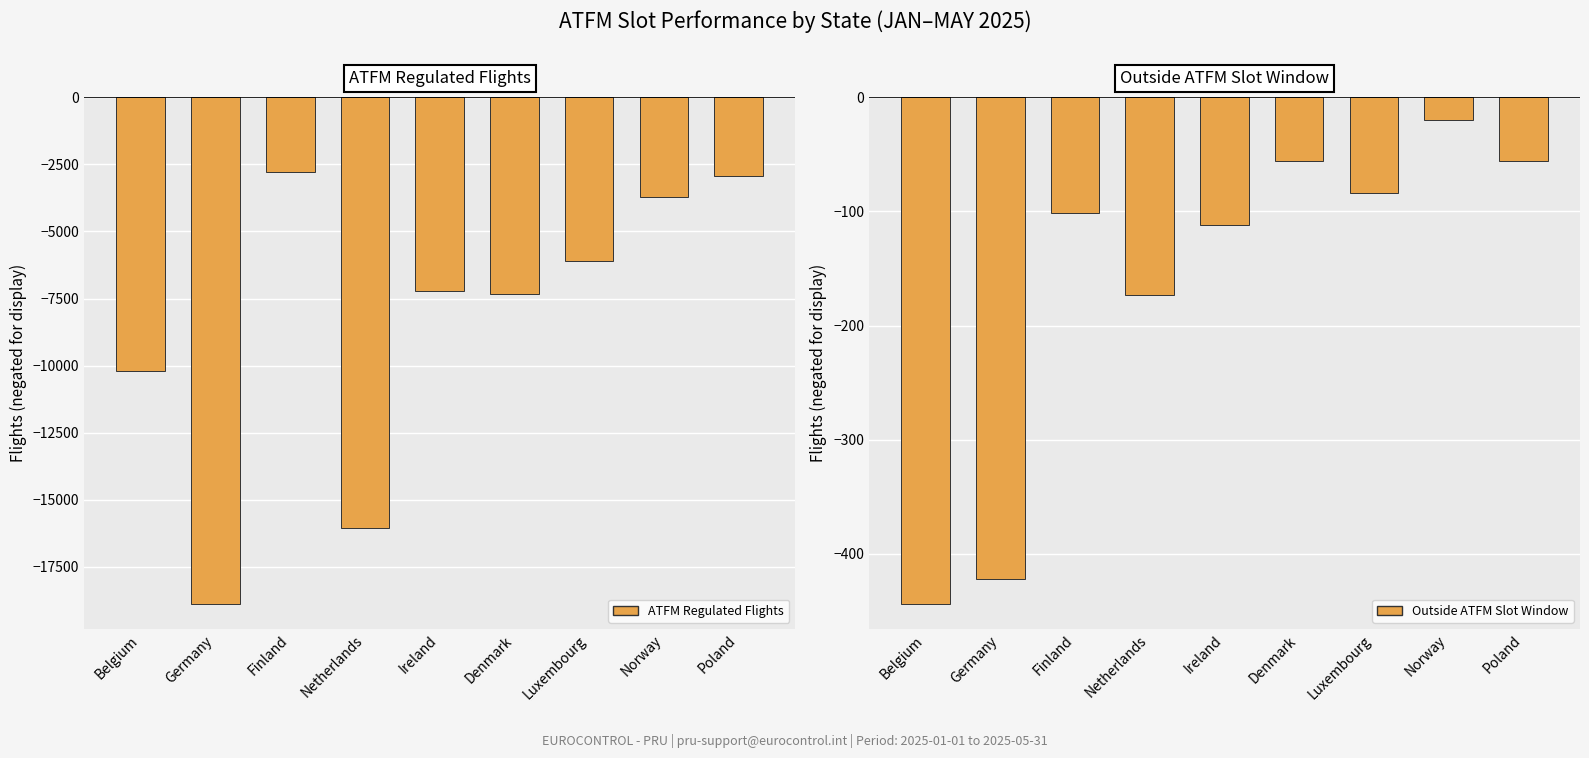

Where does the Outside ATFM Slot Window series first go above -101?

Denmark